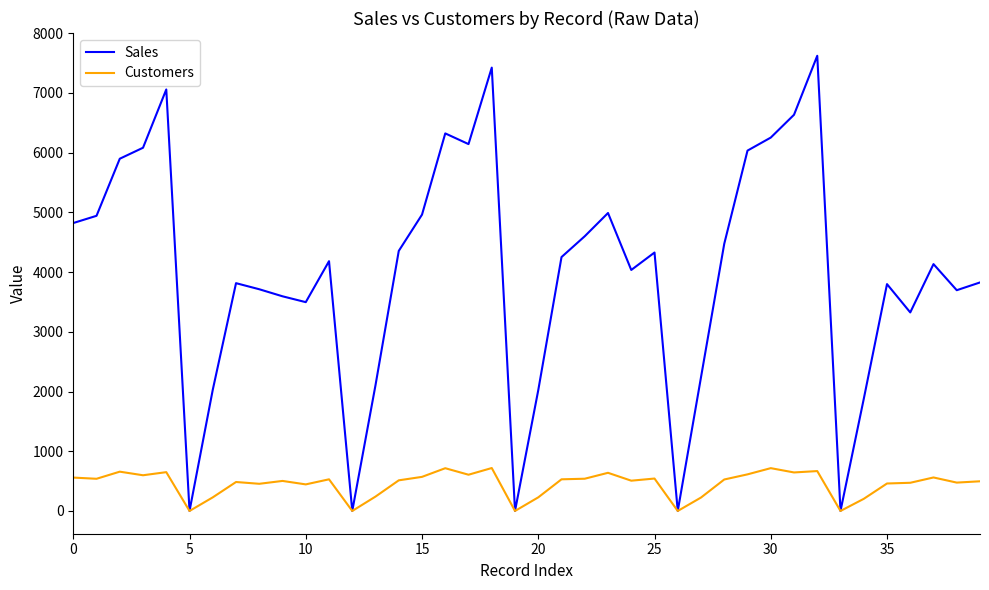

List the series in order of their peak value, highest first.

Sales, Customers